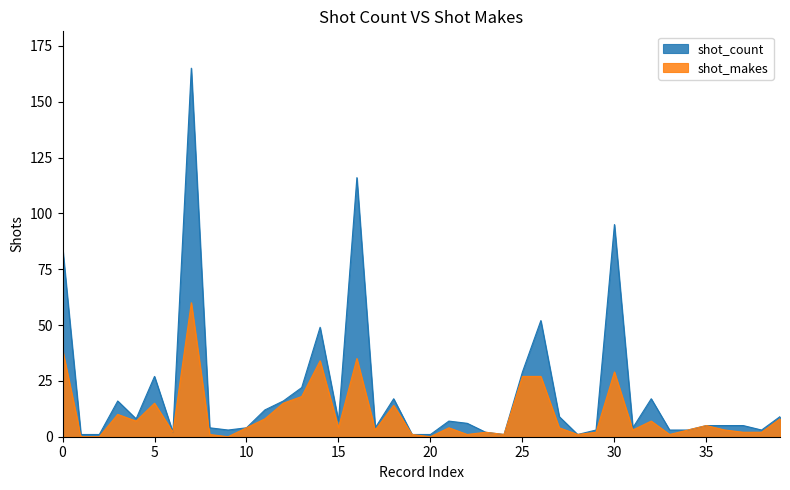

Which series has the widest spread of values?

shot_count